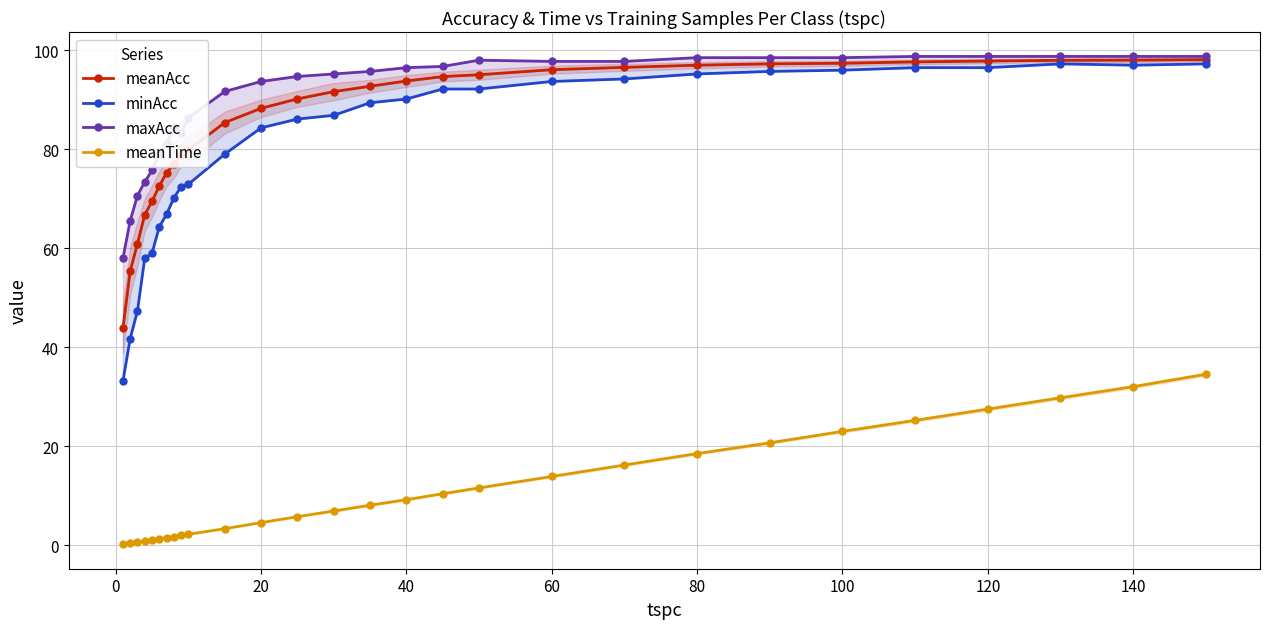

What is the difference between the second highest and second lowest values in the meanAcc series?

42.6